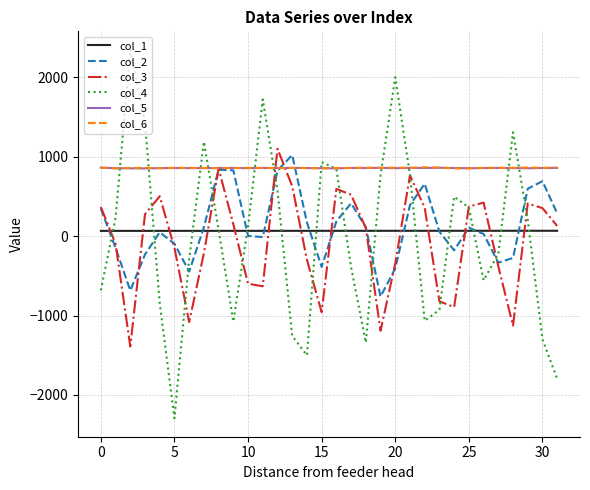

Which series ends up on top after the final intersection of col_4 and col_2?

col_2